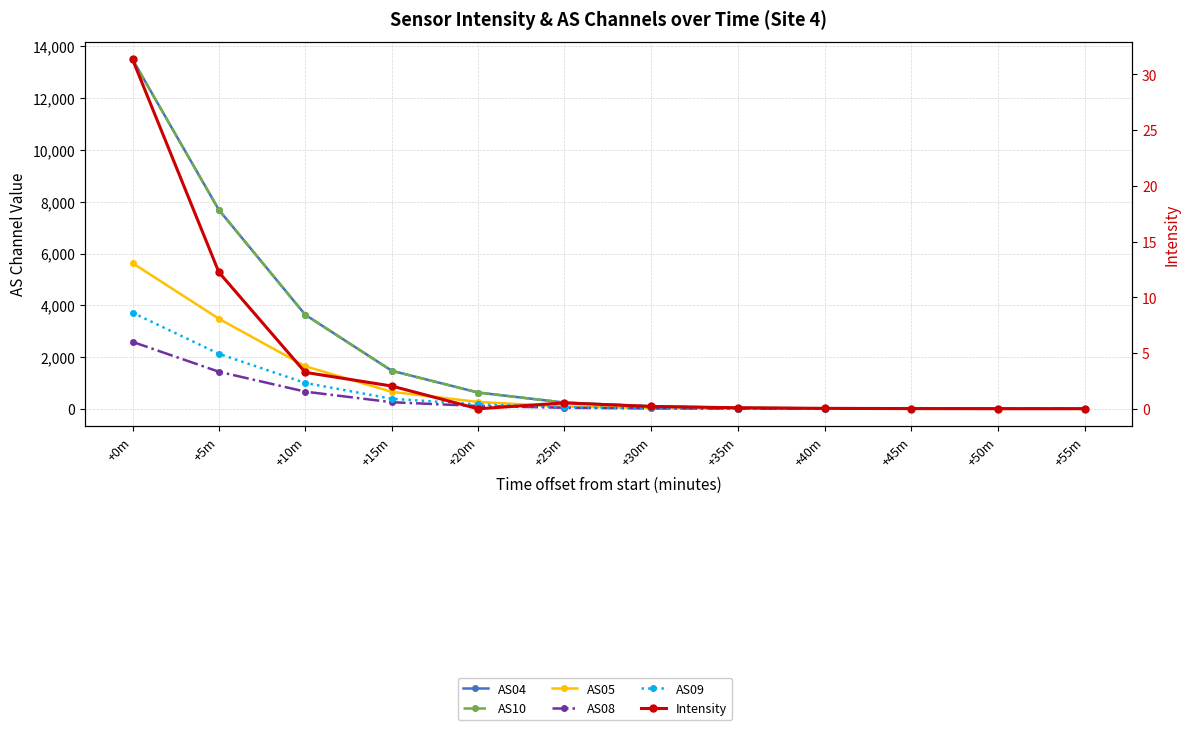

Which has a higher value, +10m or +25m?

+10m